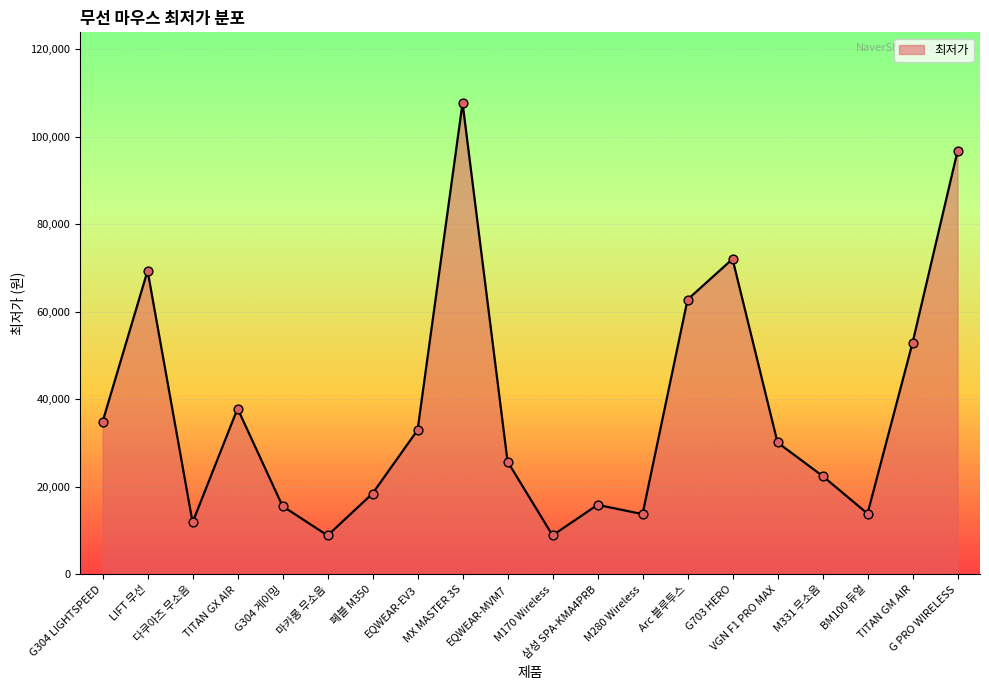

Approximately how many times larger is the value at G304 게이밍 compared to M170 Wireless?

1.7